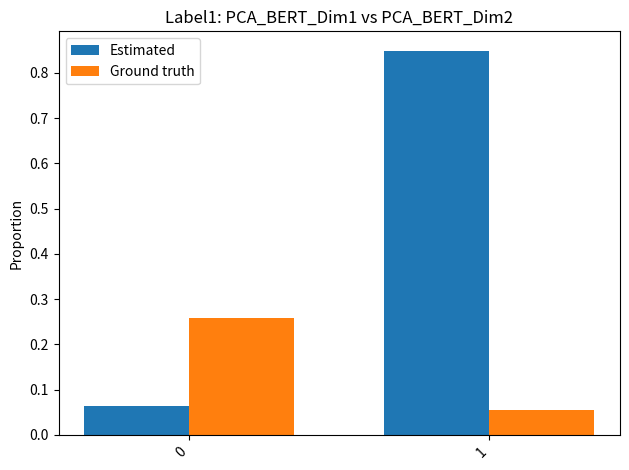

True or false: Ground truth has a value of 0.4 at 0.

False